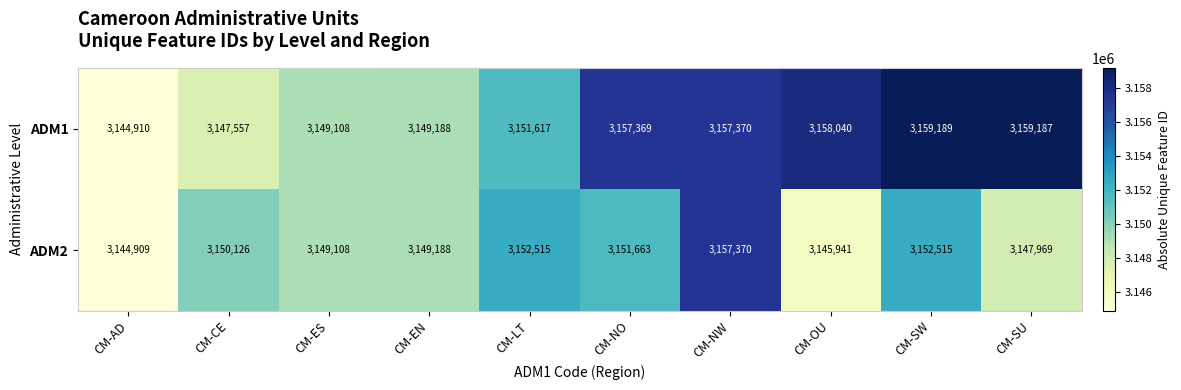

What is the sum of all ADM2 values?

31501304